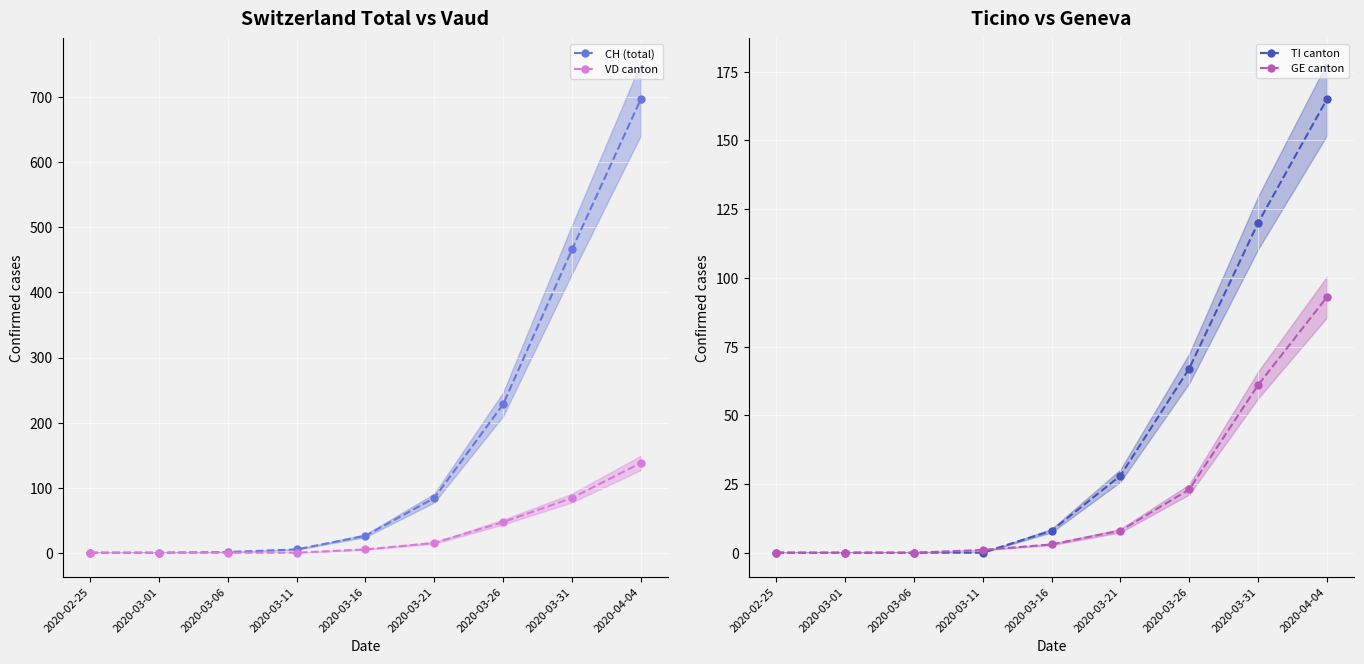

What is the label of the 2nd point from the left?

2020-03-01